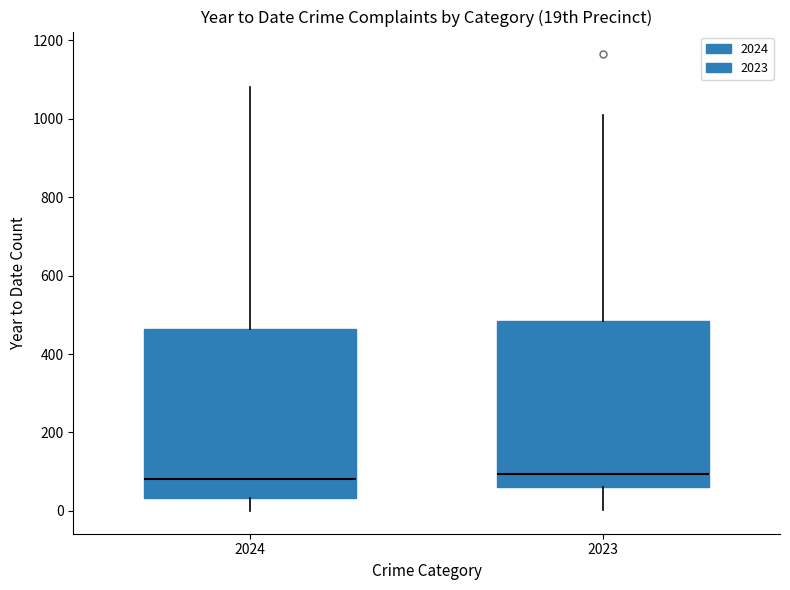

Where does the upper whisker of the box at x = 2024 end on the y-axis? The values are not printed on the chart, so give them approximately, as read against the axis.

1080